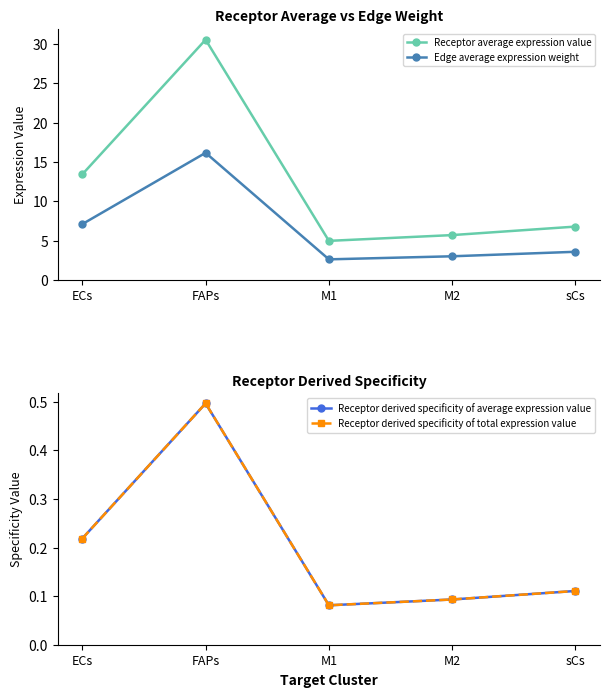

Which has a higher value, FAPs or sCs?

FAPs